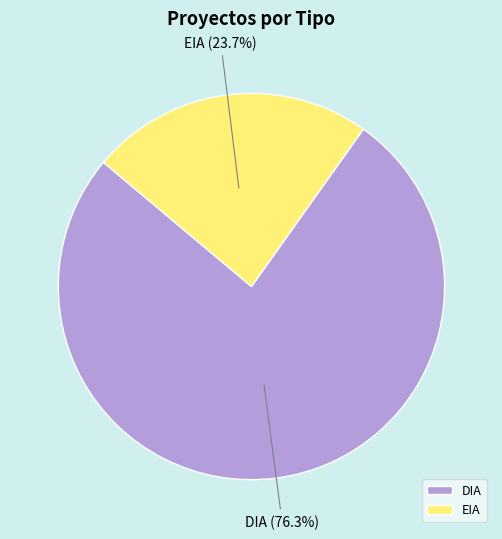

Count the number of slices in the pie.

2